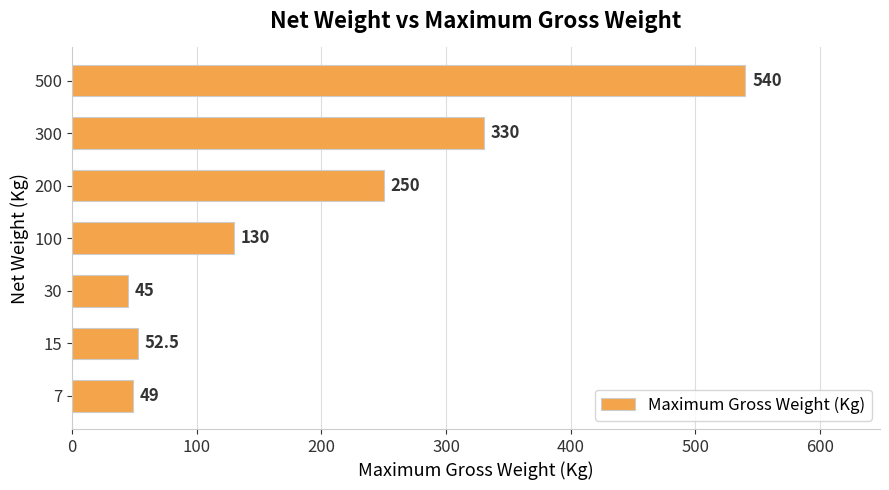

List the labels in order of value, largest first.

500, 300, 200, 100, 15, 7, 30